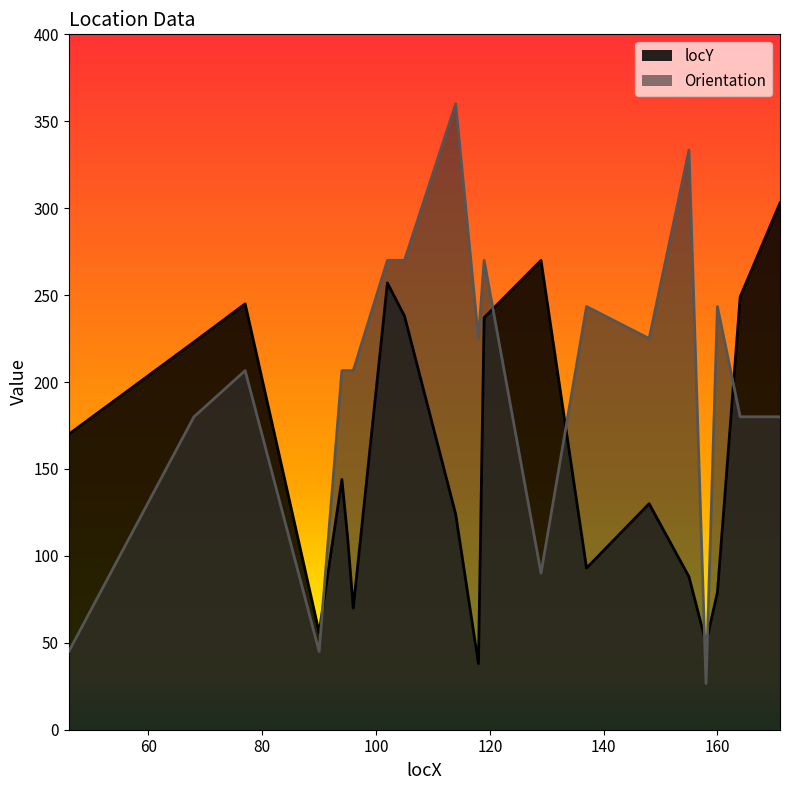

Which series has the largest total across all categories?

Orientation